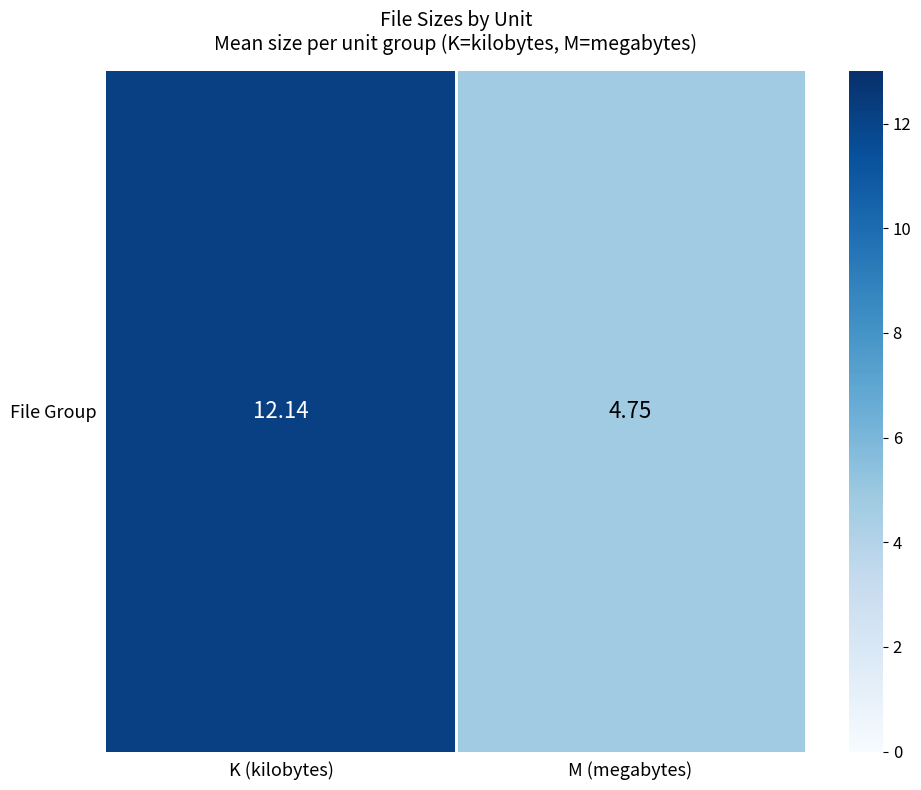

List the labels in order of value, smallest first.

M (megabytes), K (kilobytes)